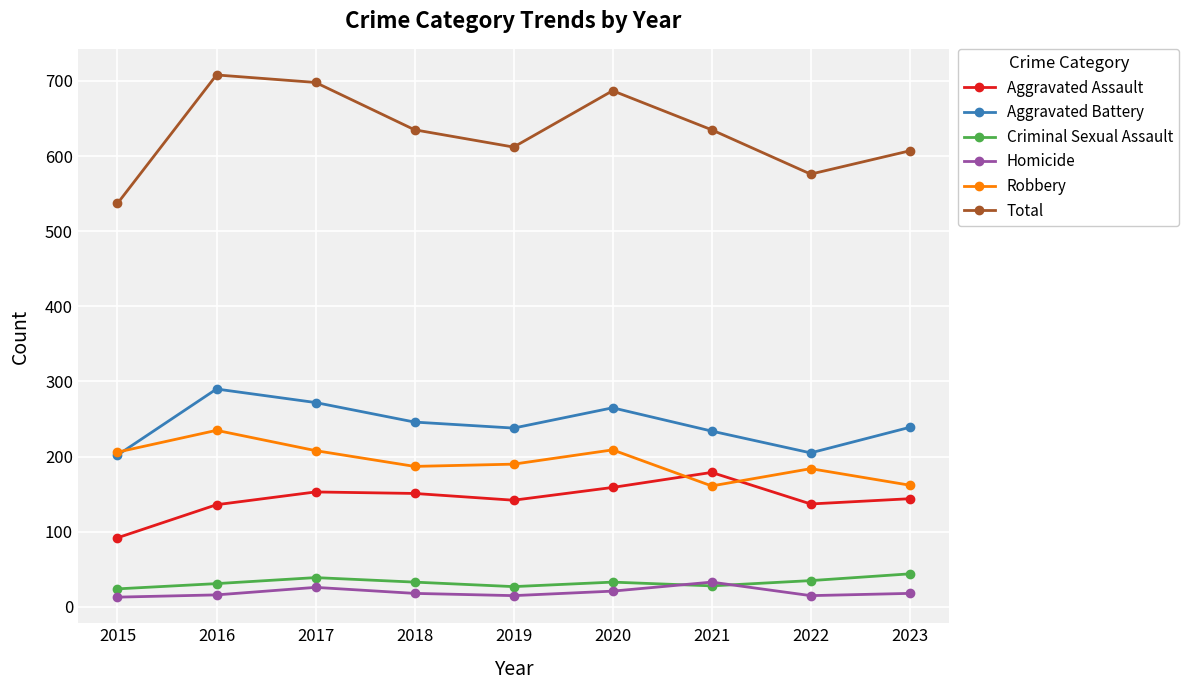

True or false: Criminal Sexual Assault has a value of 27 at 2019.

True